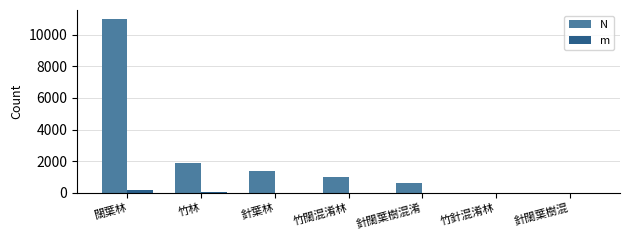

Which series changed the most between 針葉林 and 竹針混淆林?

N